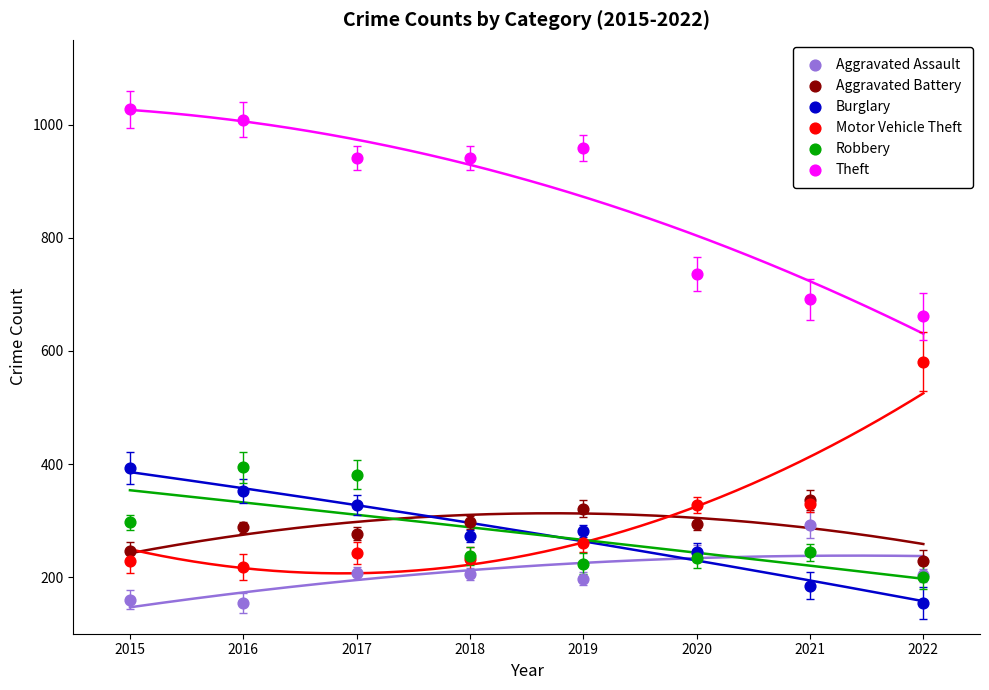

Which series contains the highest Y value?

Theft